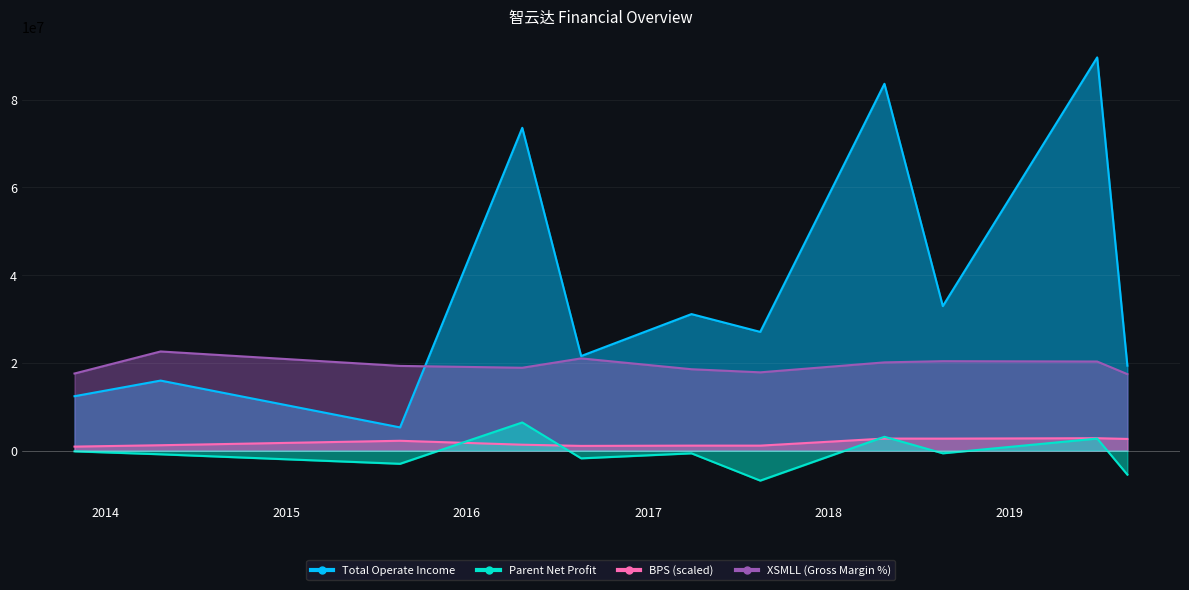

What value does the Total Operate Income series have at 2018-08-20?

32944915.6